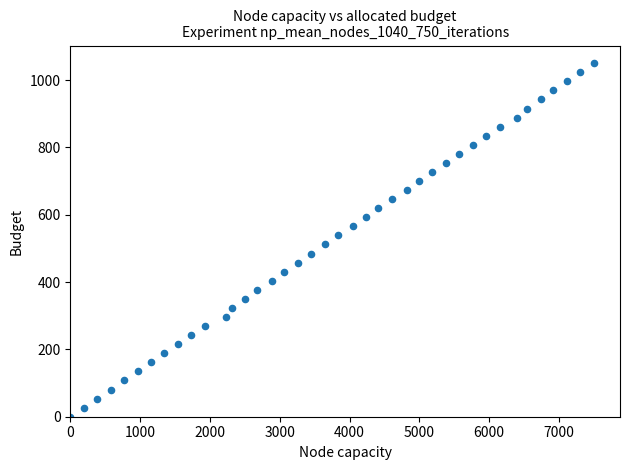

What is the range of X values (max minus min)?

7500.0